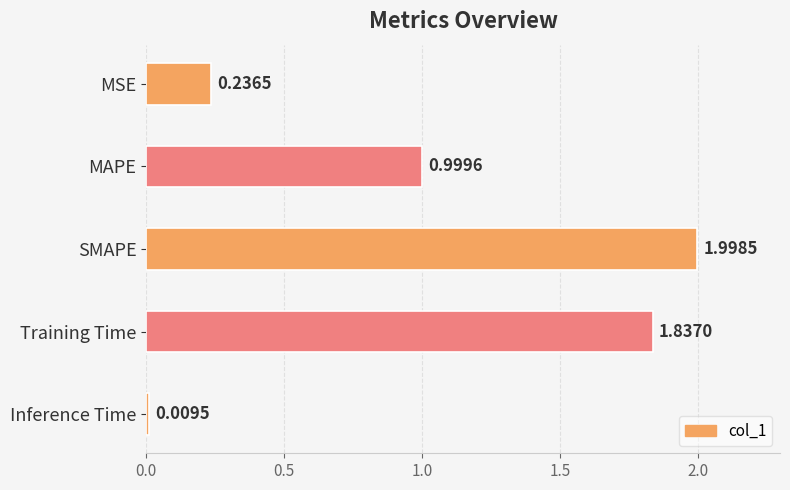

List the labels in order of value, smallest first.

Inference Time, MSE, MAPE, Training Time, SMAPE